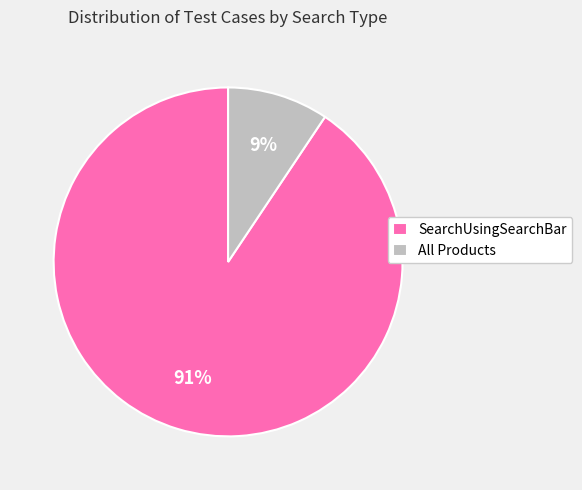

Does SearchUsingSearchBar represent more than half of the total?

Yes